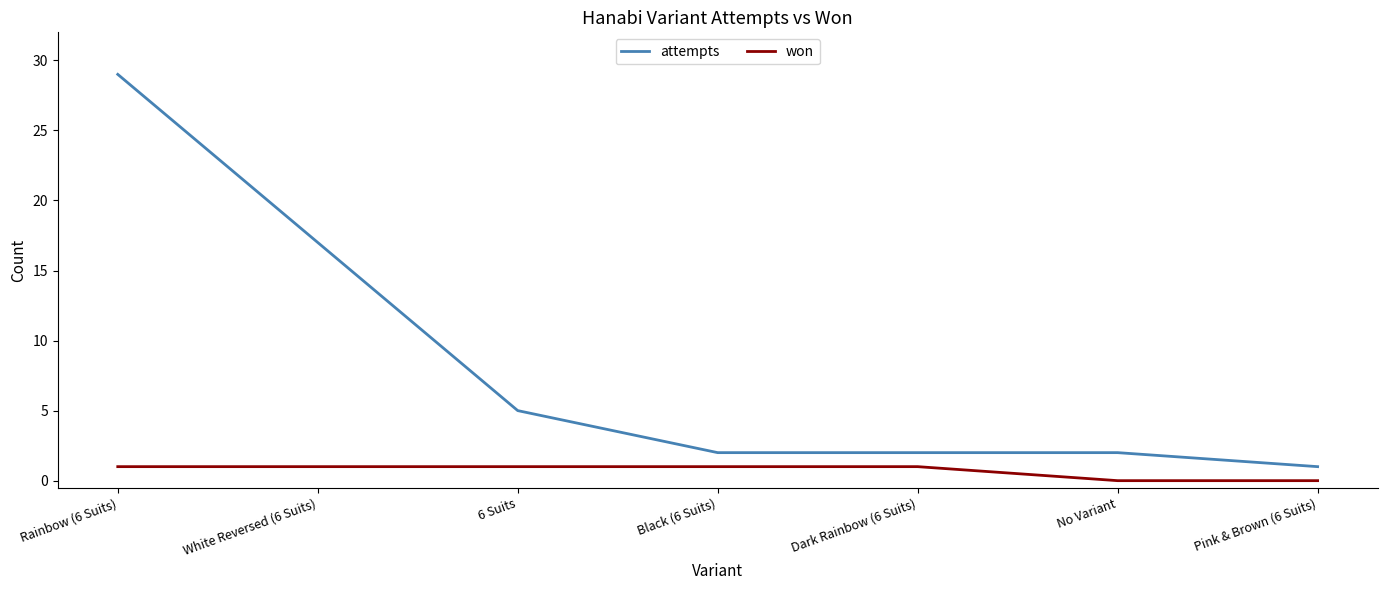

Reading left to right, what are all the values shown in this chart?

attempts: 29	17	5	2	2	2	1
won: 1	1	1	1	1	0	0